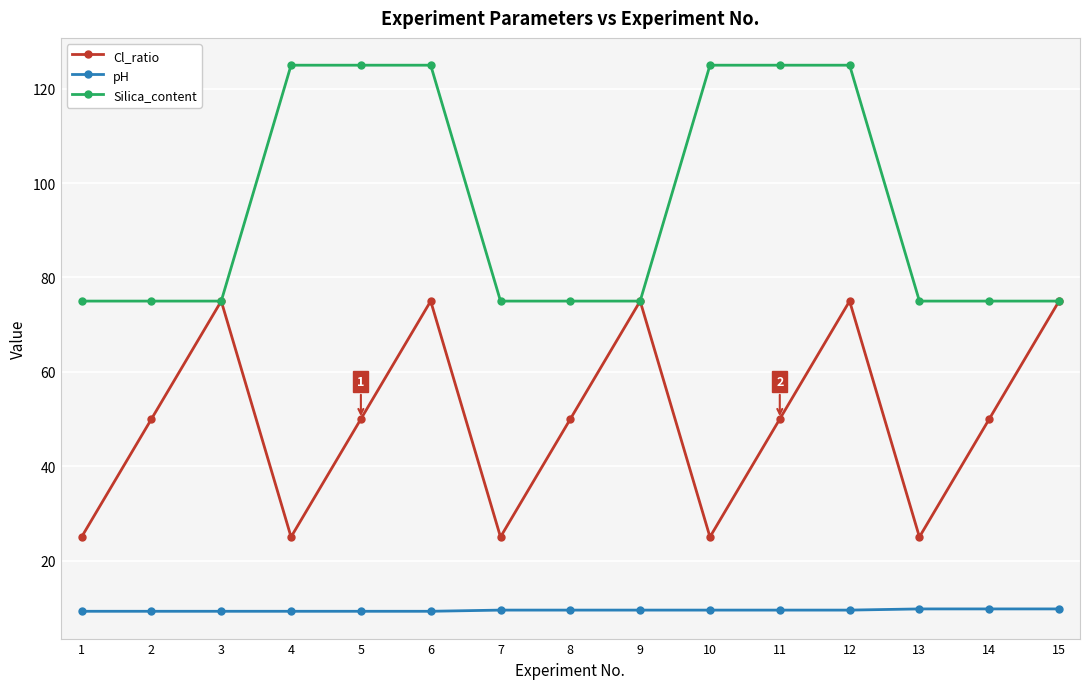

What is the greatest value displayed?

125.0